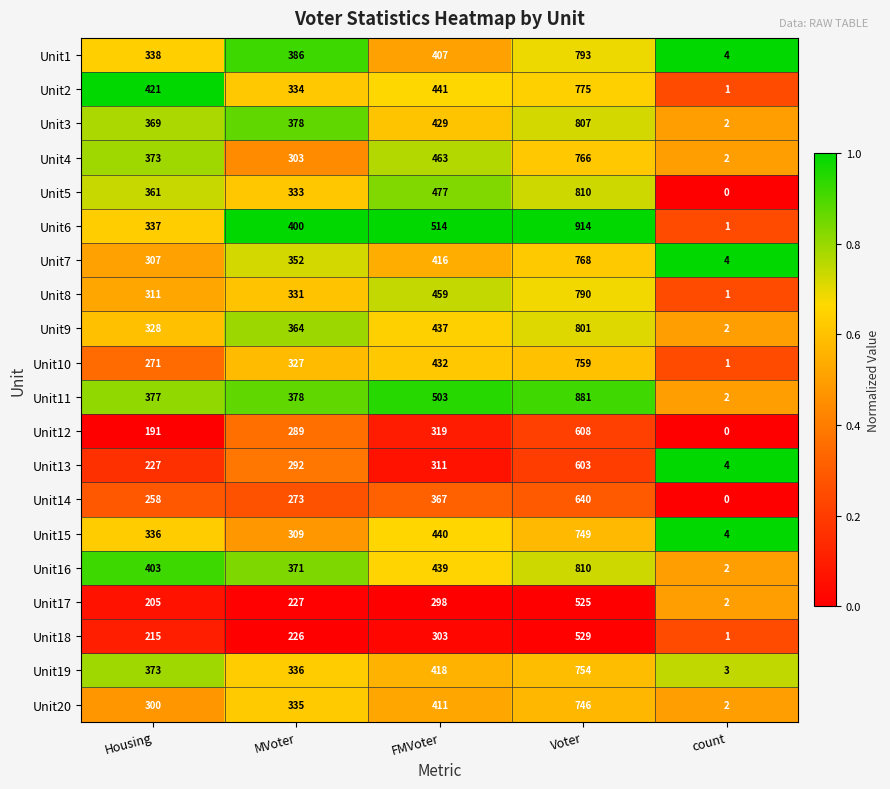

Between Voter and count, which series saw the biggest shift?

Unit6